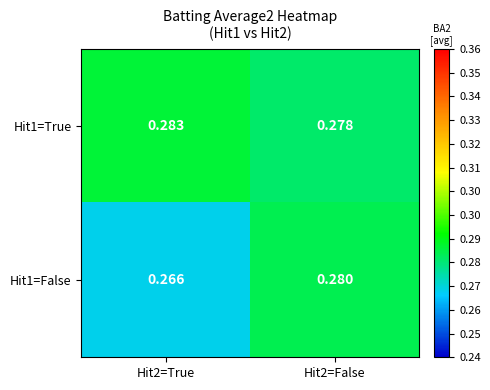

At which category does the chart reach its peak across all series?

Hit2=True